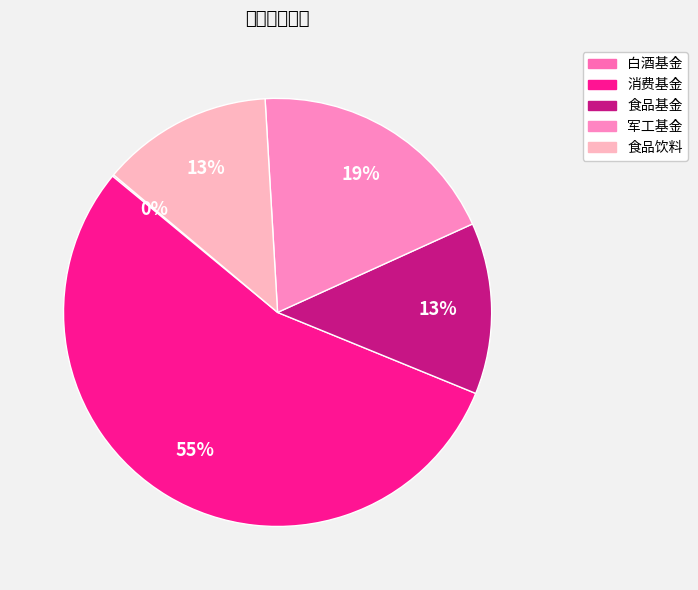

To the nearest percent, what is the difference between the largest and smallest slice percentages?

55%